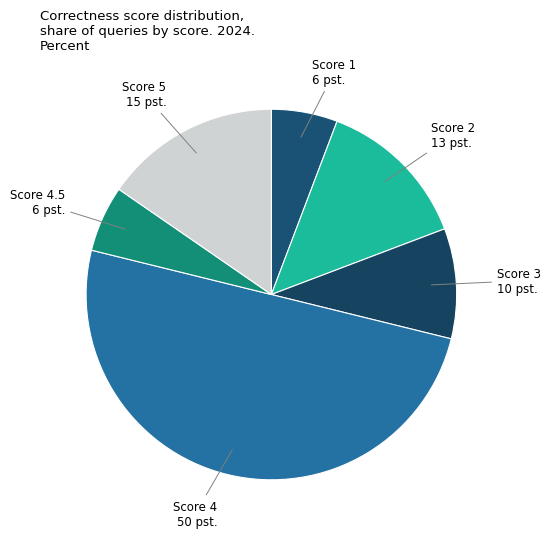

Count the number of slices in the pie.

6